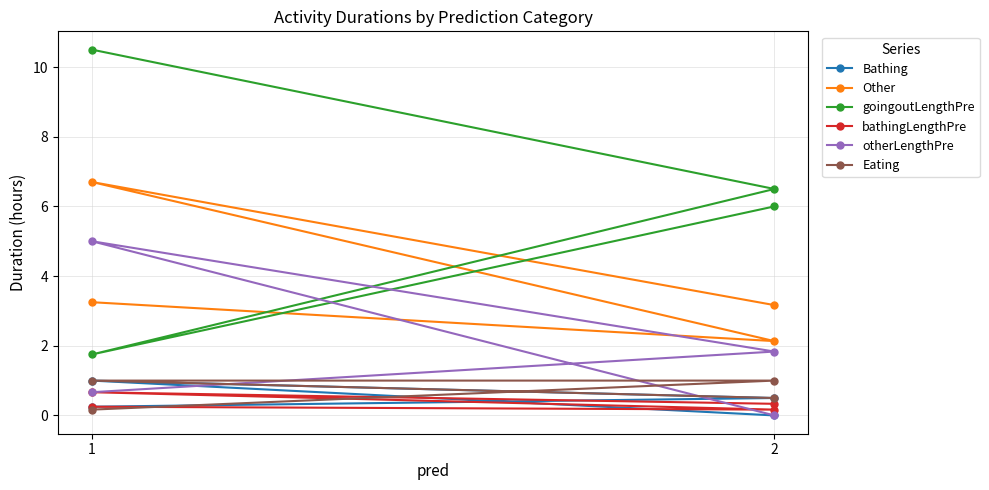

True or false: otherLengthPre and Other cross at least once.

False